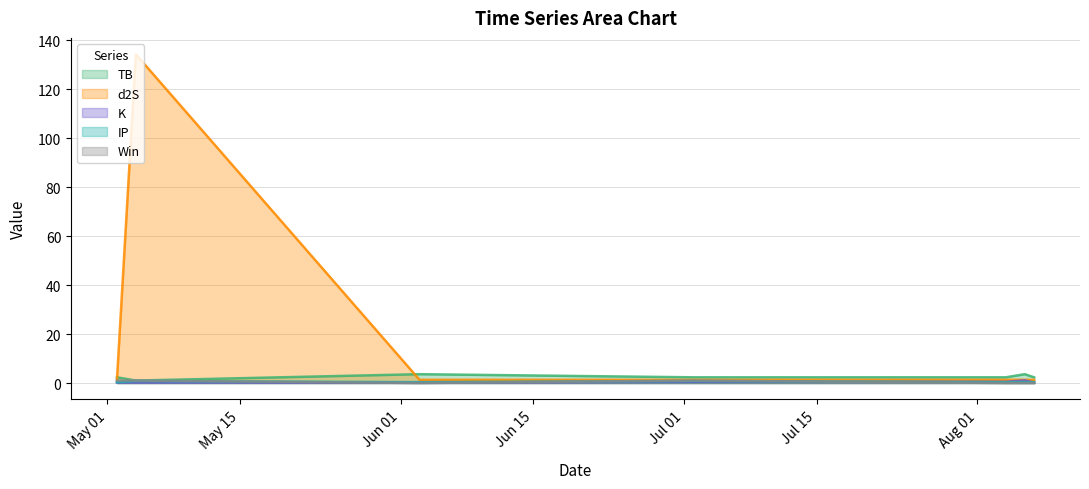

True or false: TB has a value of 2.3 at 2024-08-04.

True